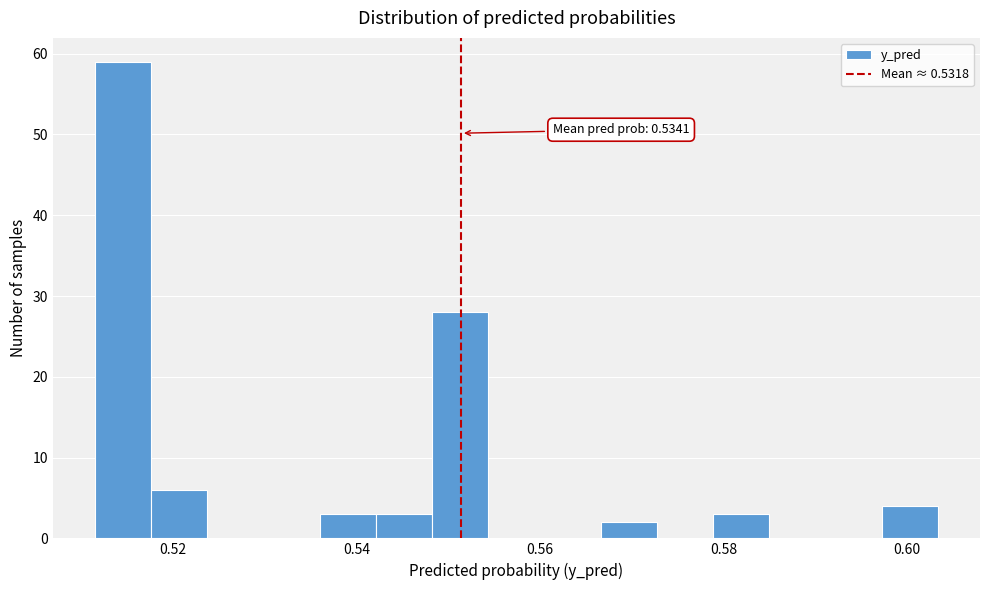

Read against the x-axis, roughly where is the centre of the tallest bar?

0.514